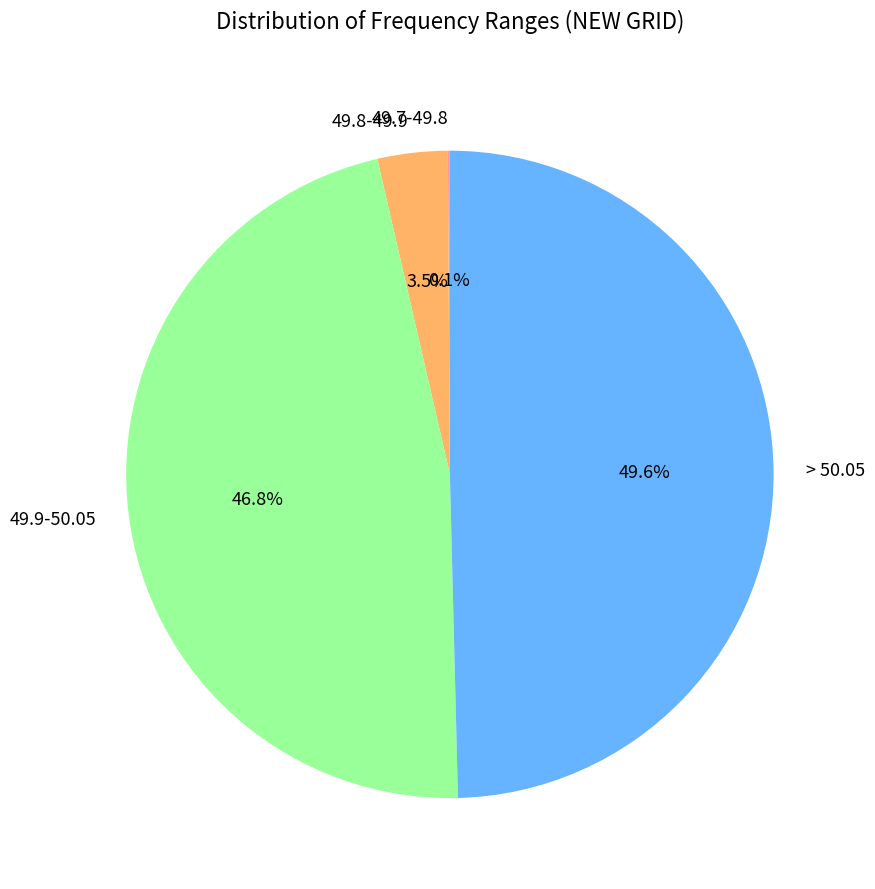

Approximately how many times larger is the value at 49.9-50.05 compared to 49.8-49.9?

13.4